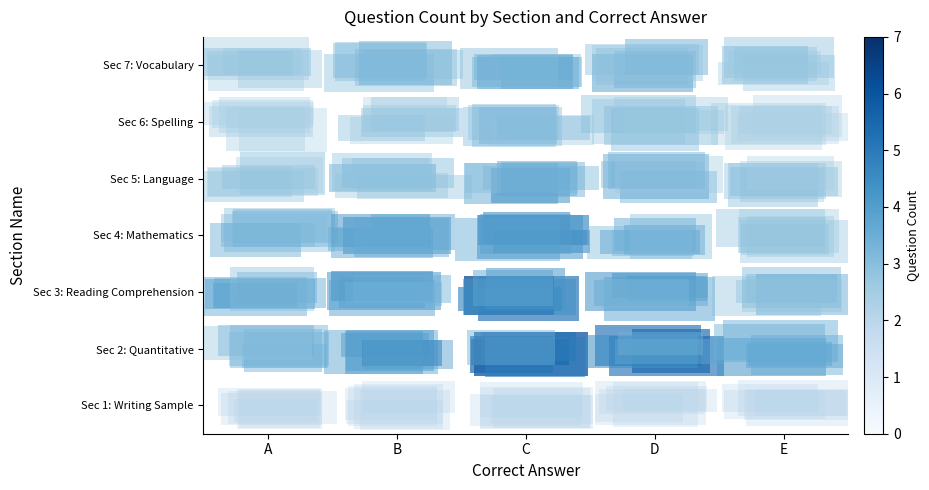

How many data points in row_2 are less than 4?

1